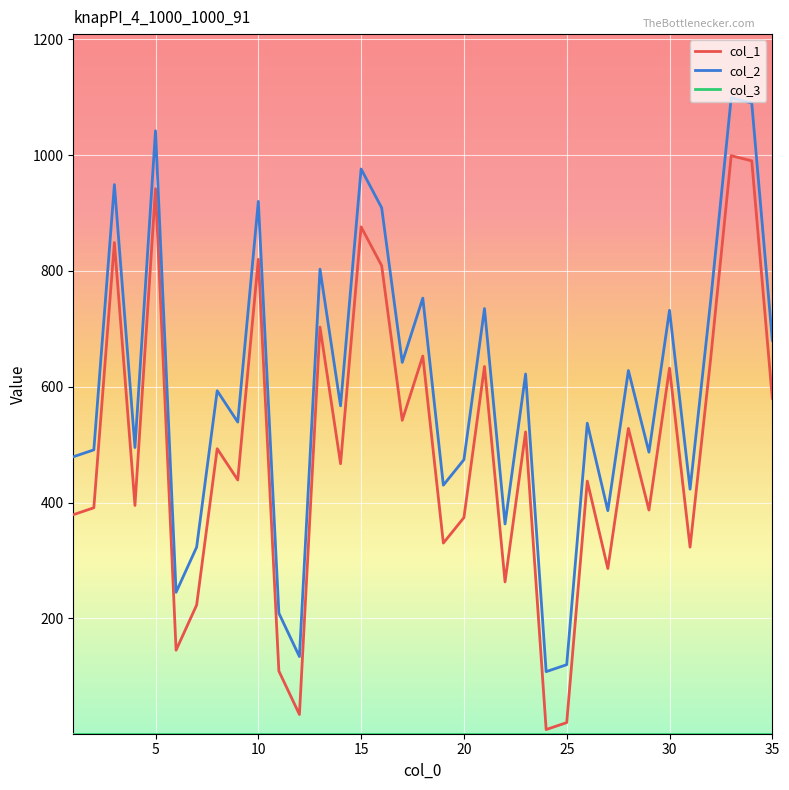

What is the maximum value shown in the chart?

1099